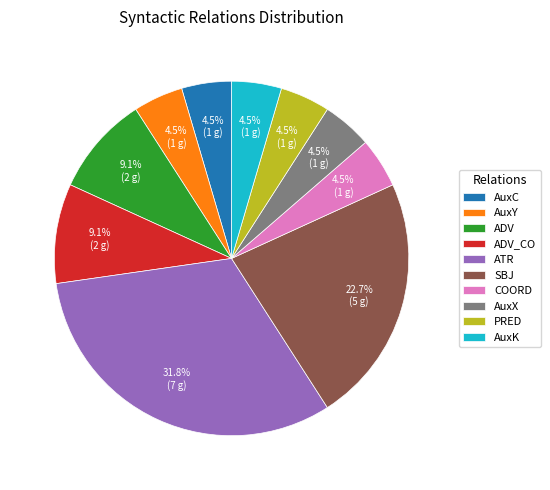

How many segments does this pie chart have?

10